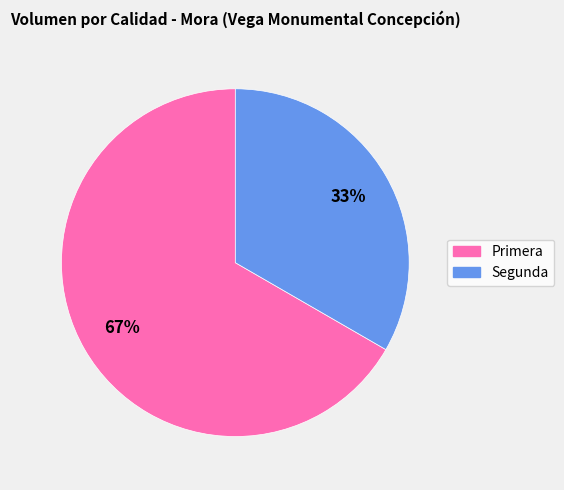

Count the number of slices in the pie.

2